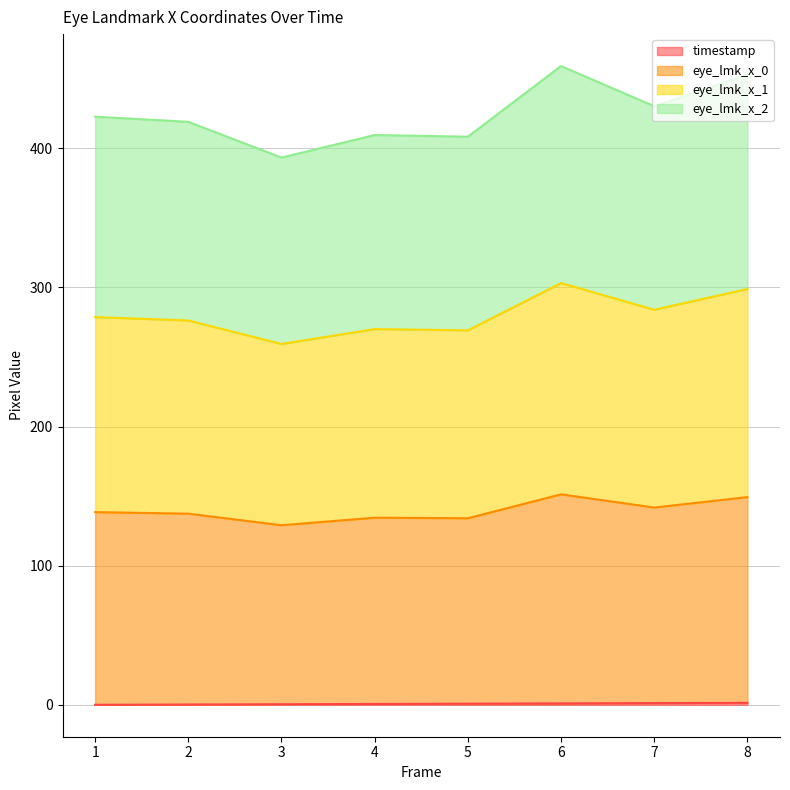

True or false: eye_lmk_x_2 and timestamp cross at least once.

False